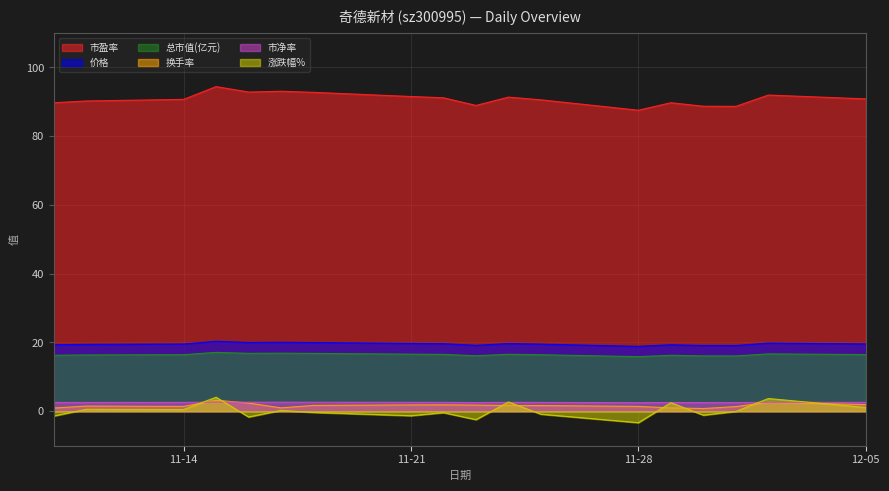

How many values in the 涨跌幅% series are below 0?

10